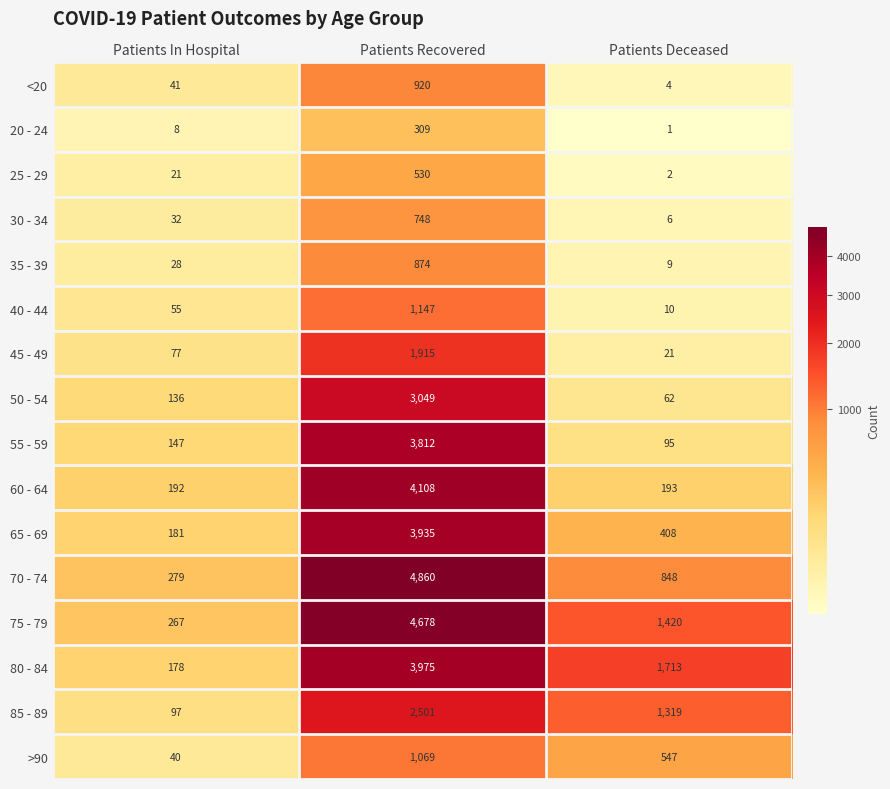

Which series has the widest spread of values?

70 - 74